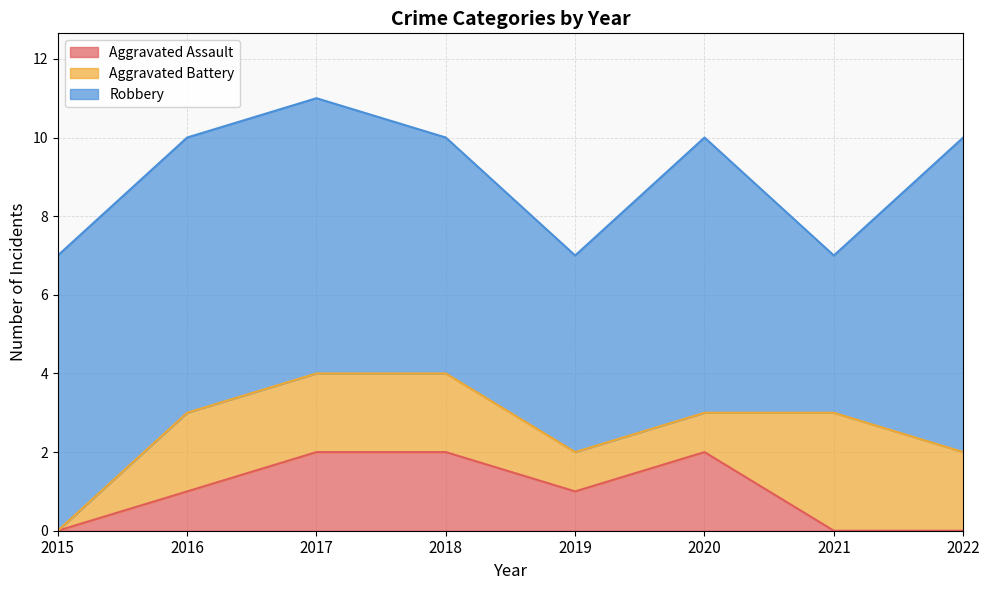

How many interior local valleys does the Aggravated Assault series have?

1